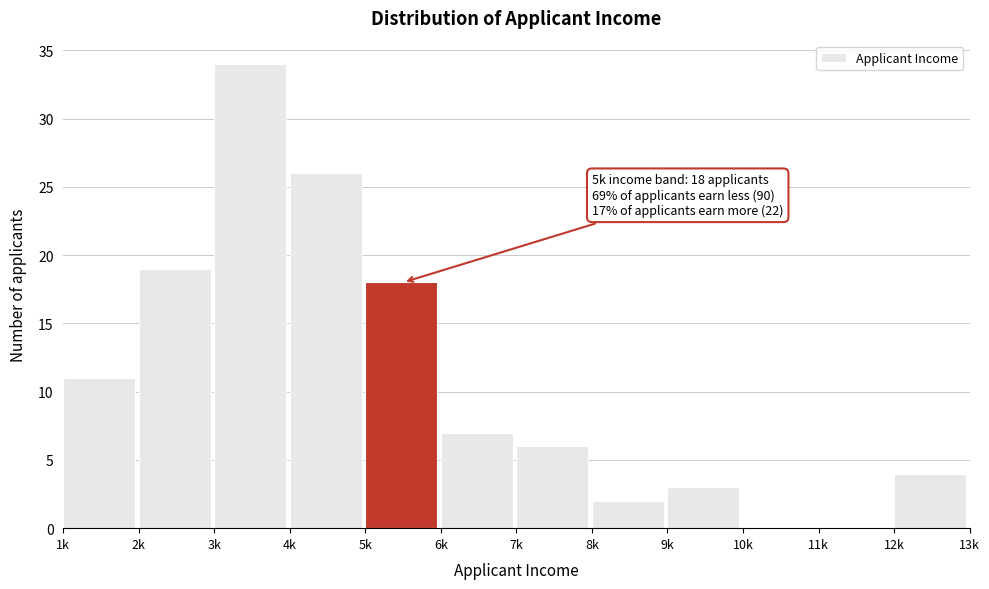

Reading left to right, what are all the values shown in this chart?

1k=11	2k=19	3k=34	4k=26	5k=18	6k=7	7k=6	8k=2	9k=3	10k=0	11k=0	12k=4